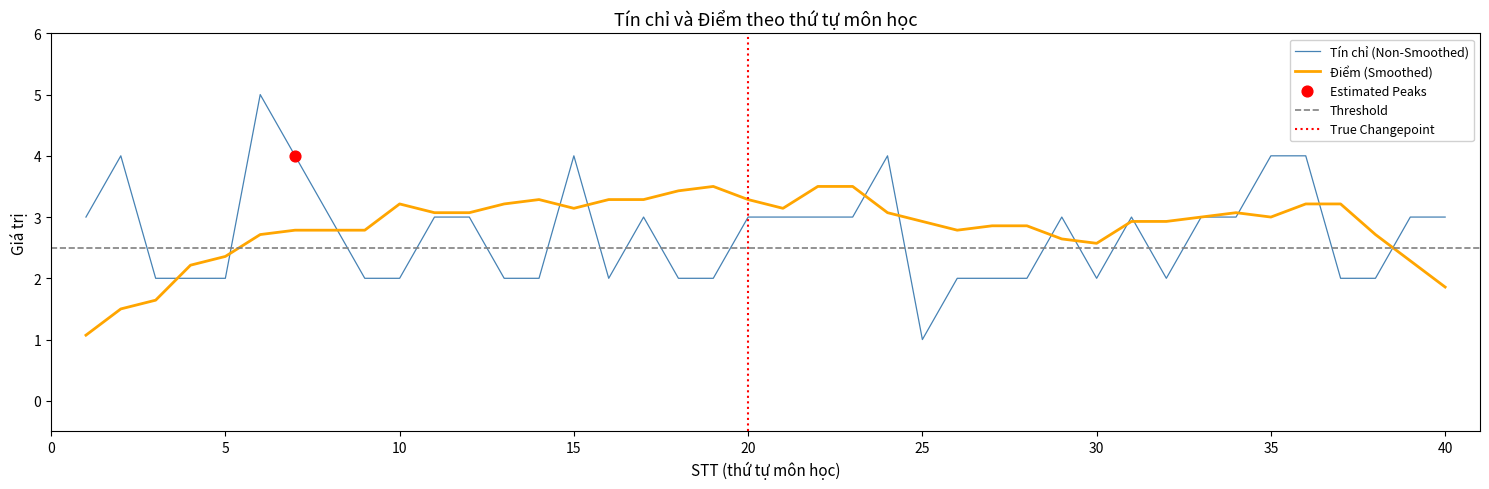

True or false: Điểm (Smoothed) has a value of 2.9 at 25.

True